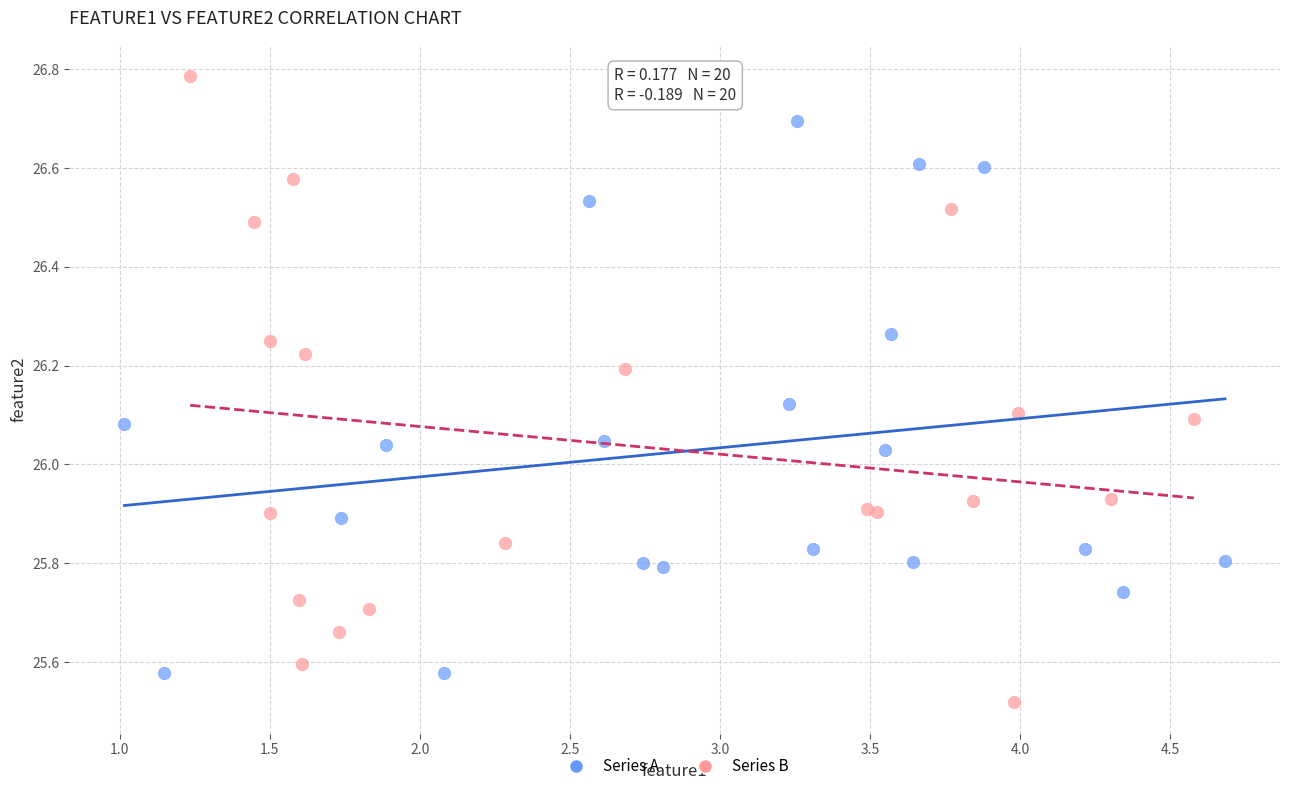

Which series contains the highest Y value?

Series B